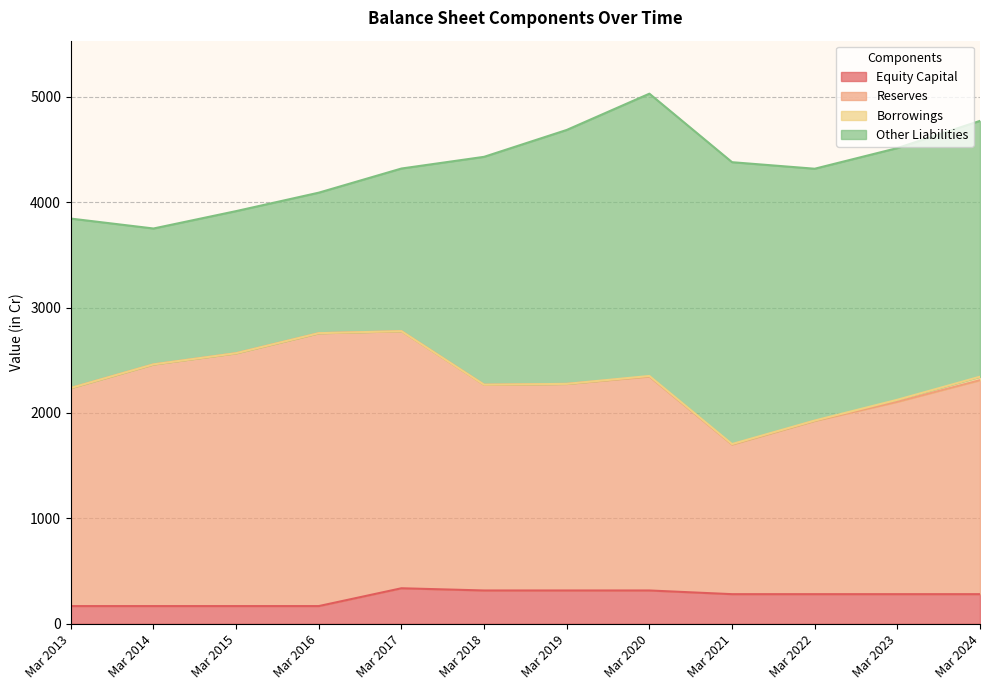

What is the minimum value for Equity Capital?

168